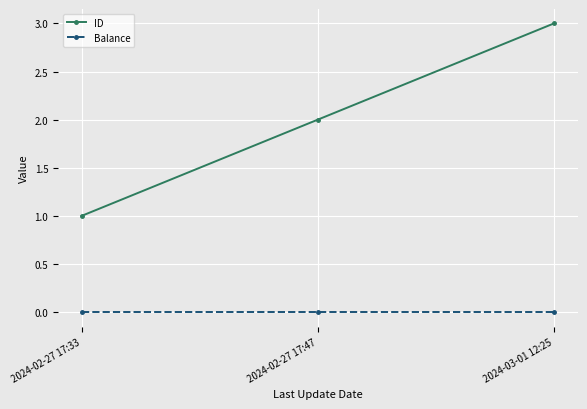

Does the chart have visible grid lines?

Yes